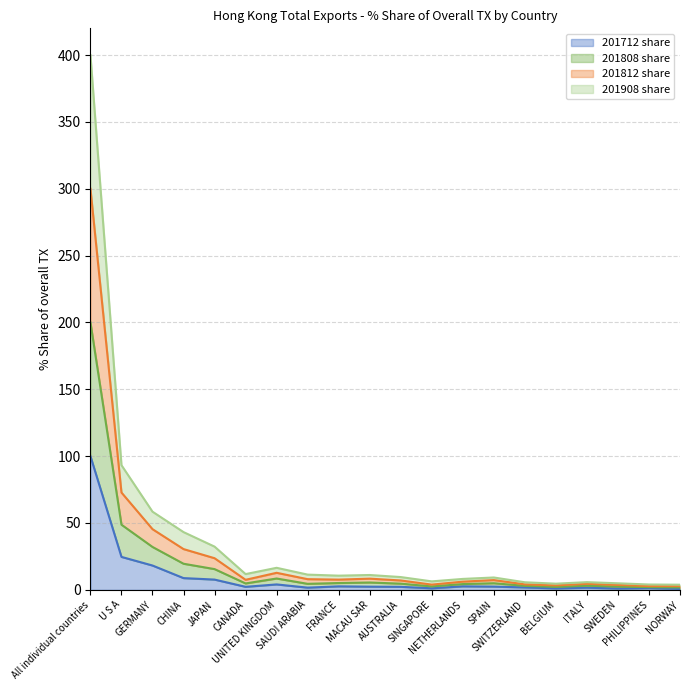

What is the label of the 20th point from the right?

All individual countries